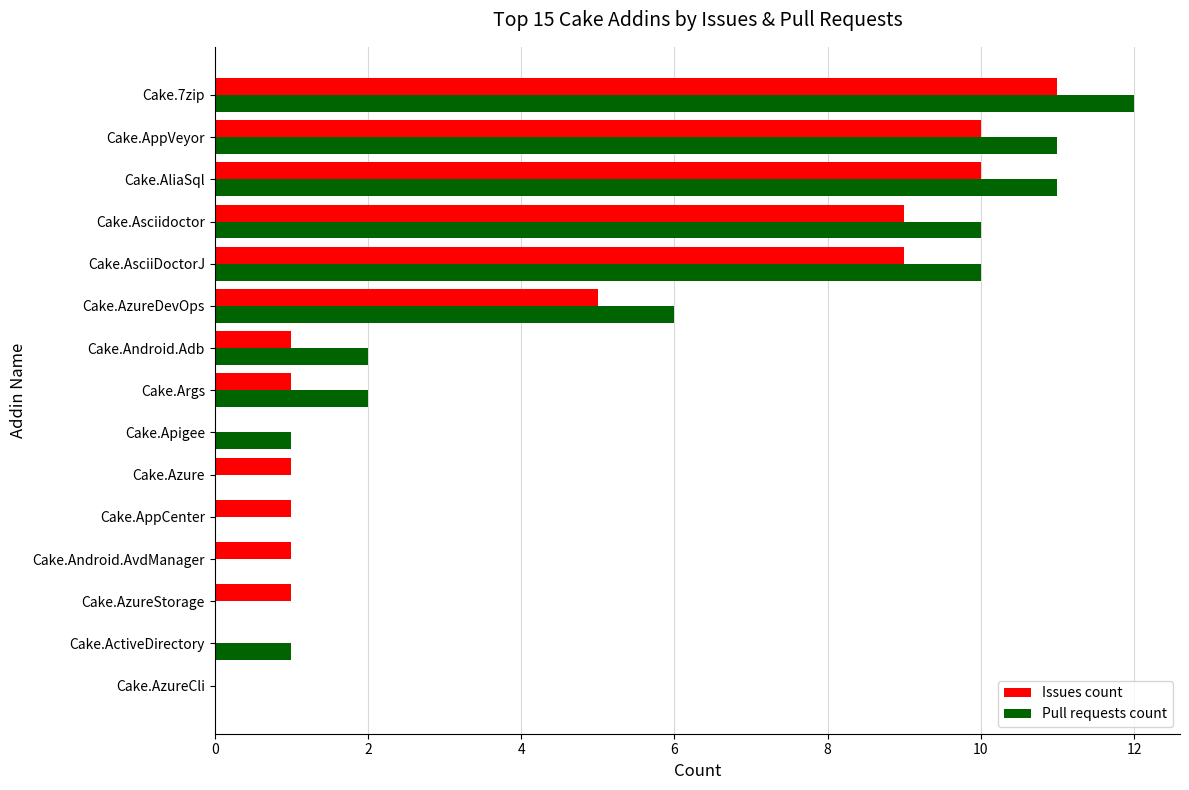

What is the total value across all series at Cake.AzureDevOps?

11